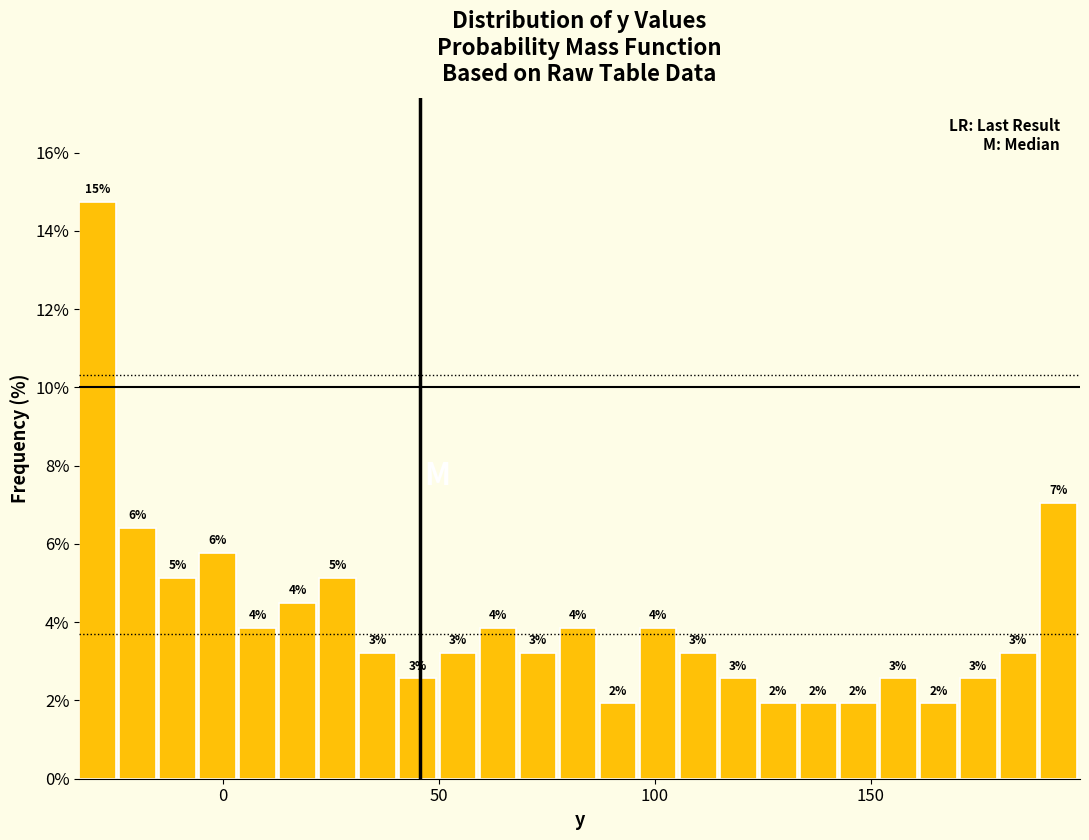

Around what value on the x-axis is the tallest bar? Give the approximate position of its centre, as read against the axis.

-30